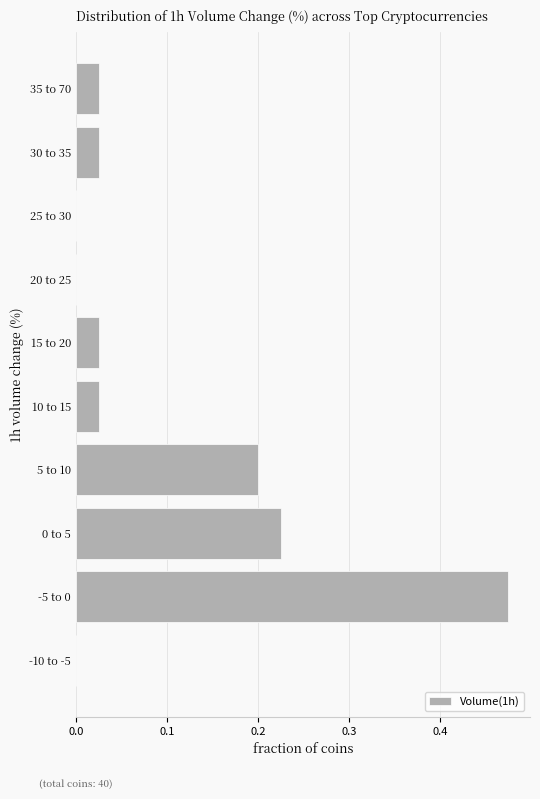

What is the sum of all values?

1.0